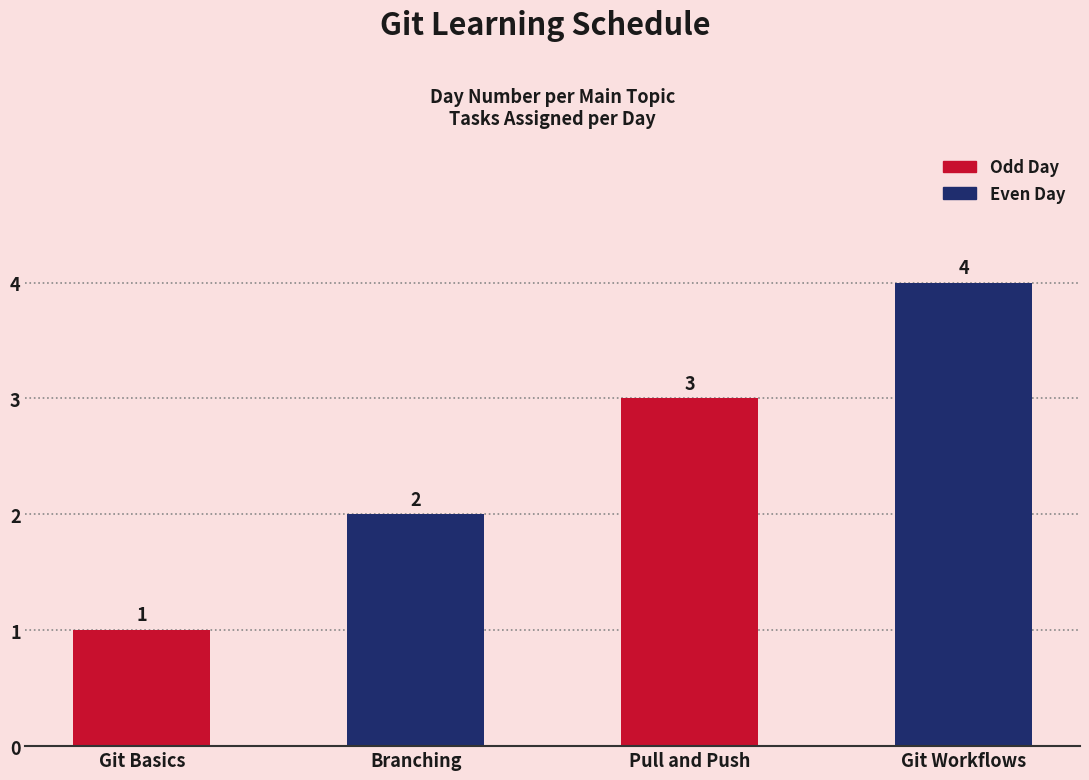

What is the value of the 1st bar from the left?

1